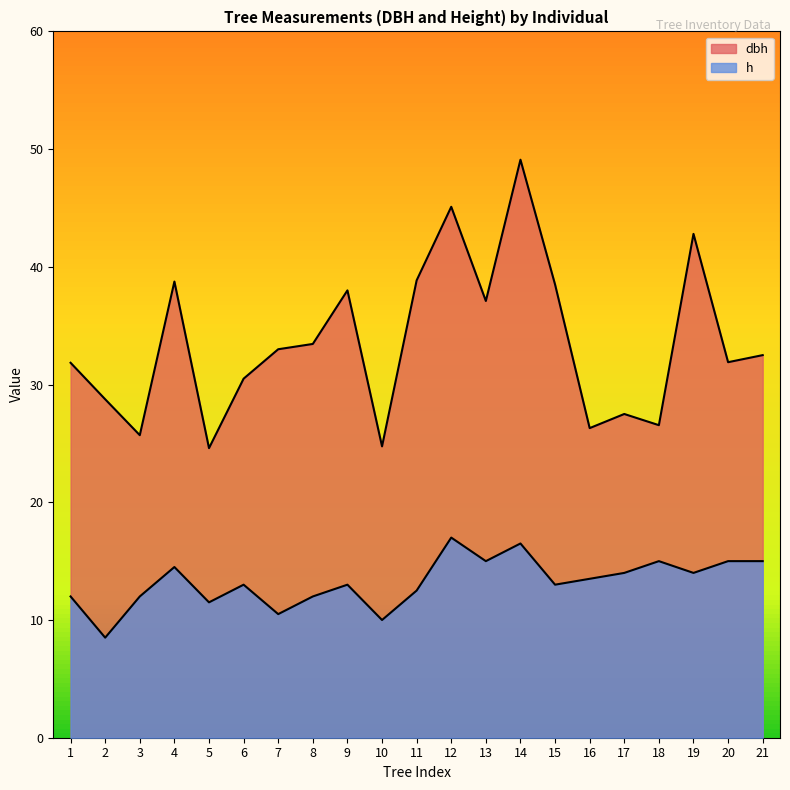

How many lines are shown in the chart?

2